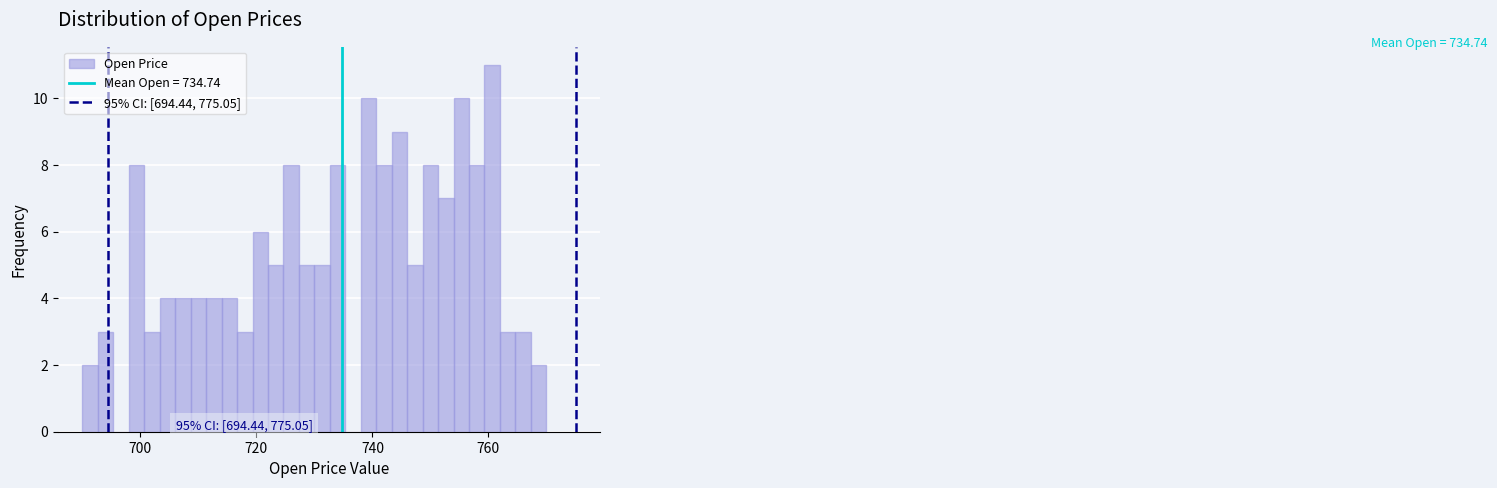

Around what value on the x-axis is the tallest bar? Give the approximate position of its centre, as read against the axis.

760